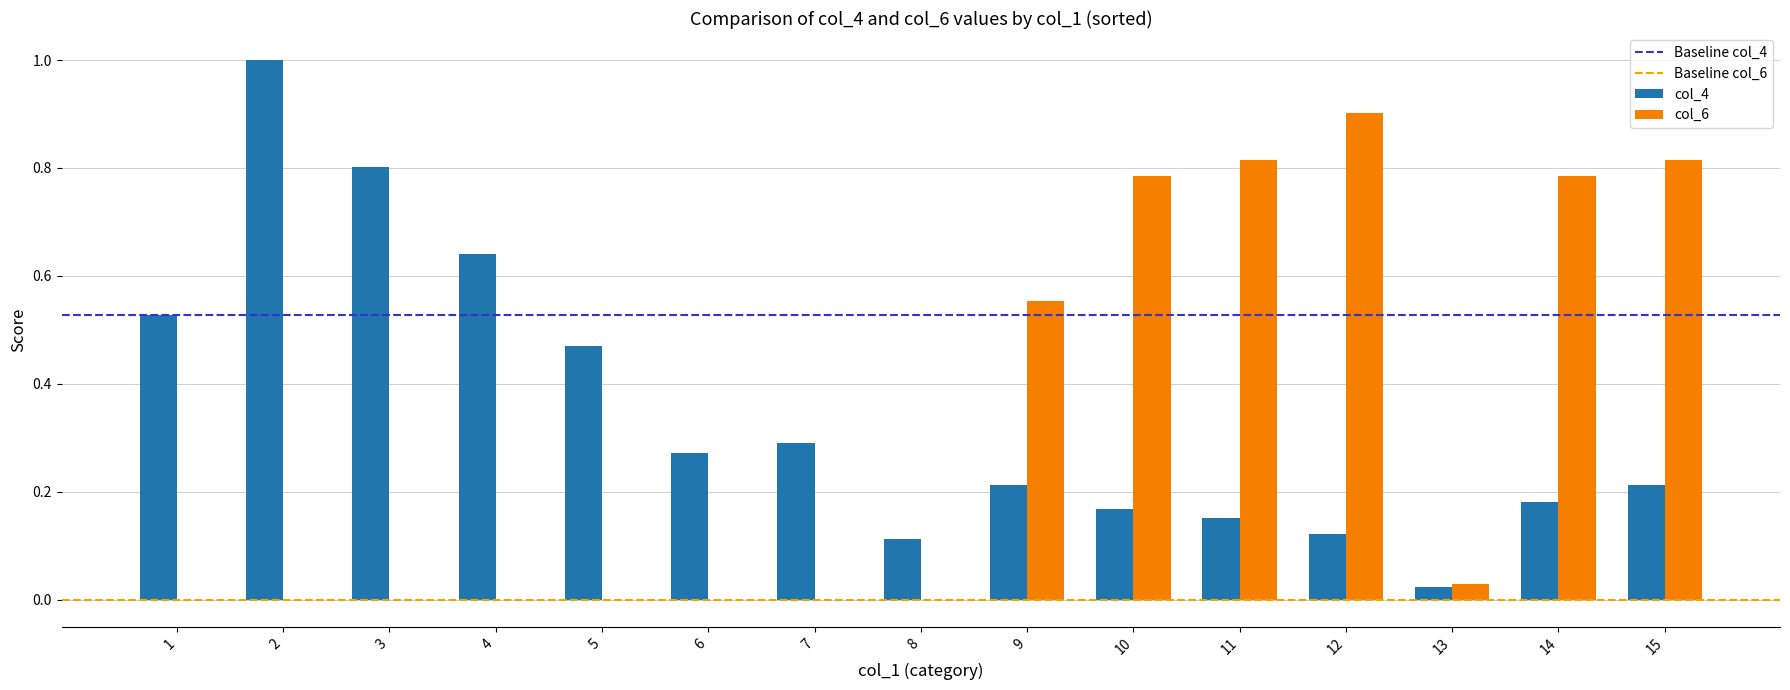

What is the greatest value displayed?

1.0